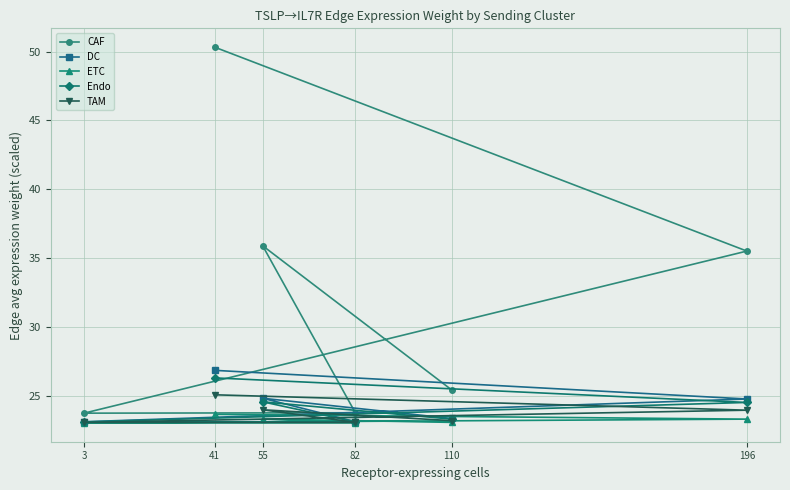

What is the value of the Endo point at the 1st from the left?

23.1